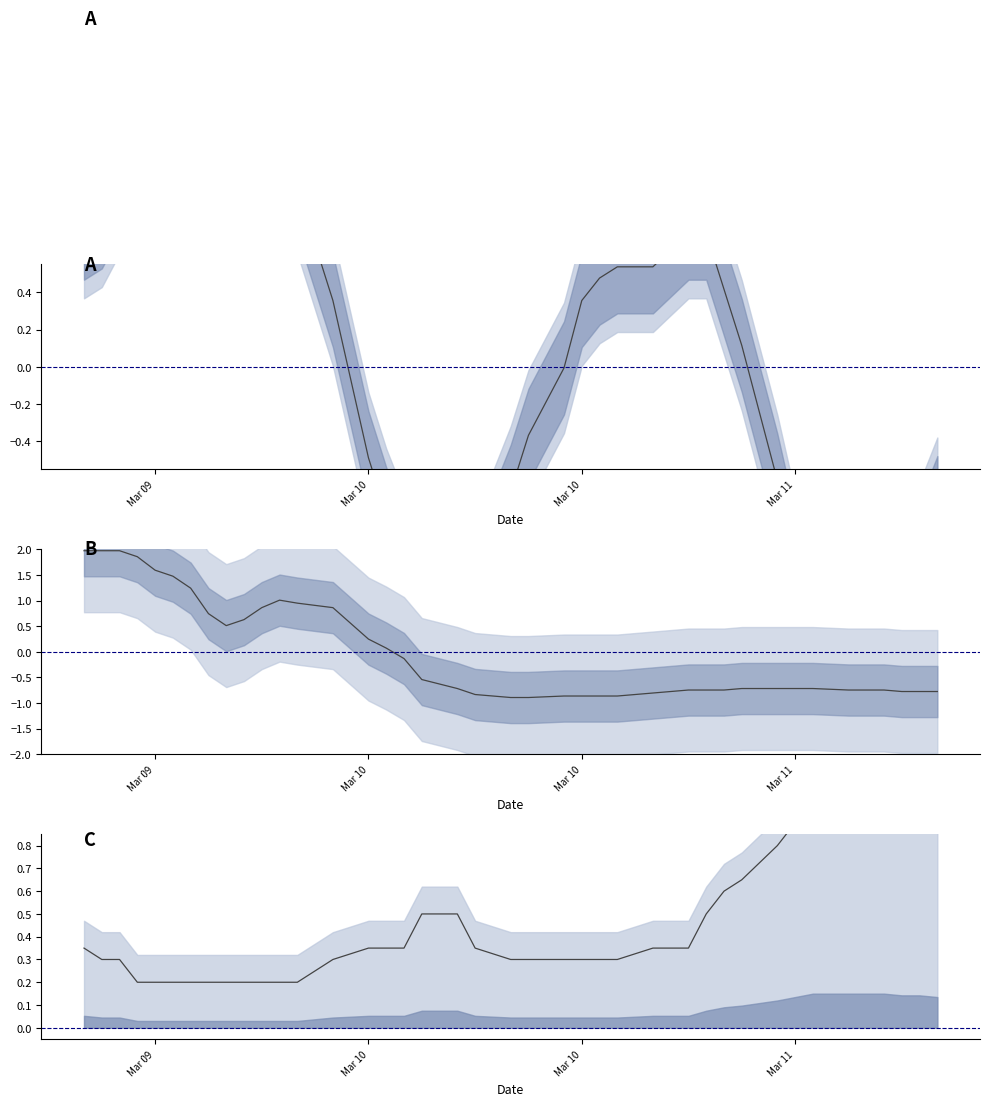

True or false: windSpeedKPH has more than 2 interior local peaks.

False